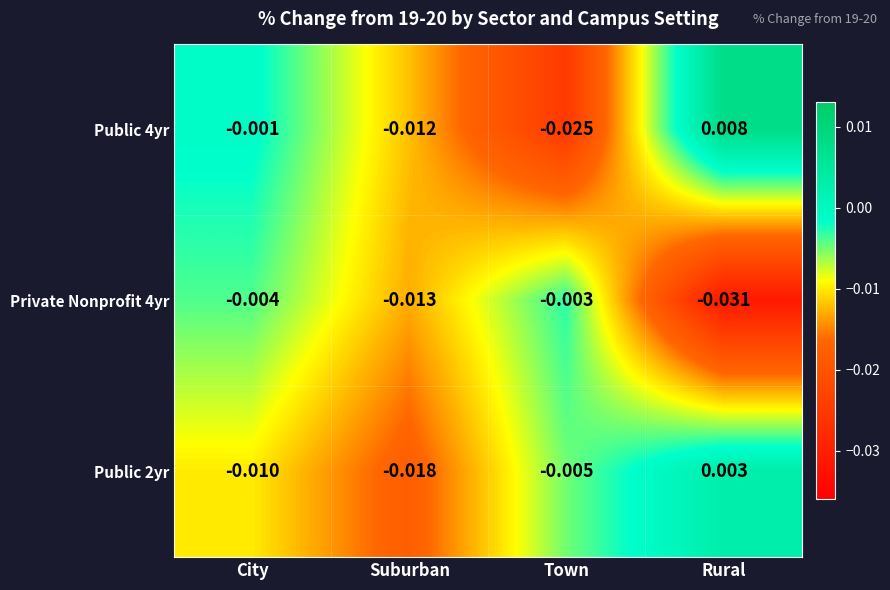

Where is Public 2yr nearest to the value 0?

Rural